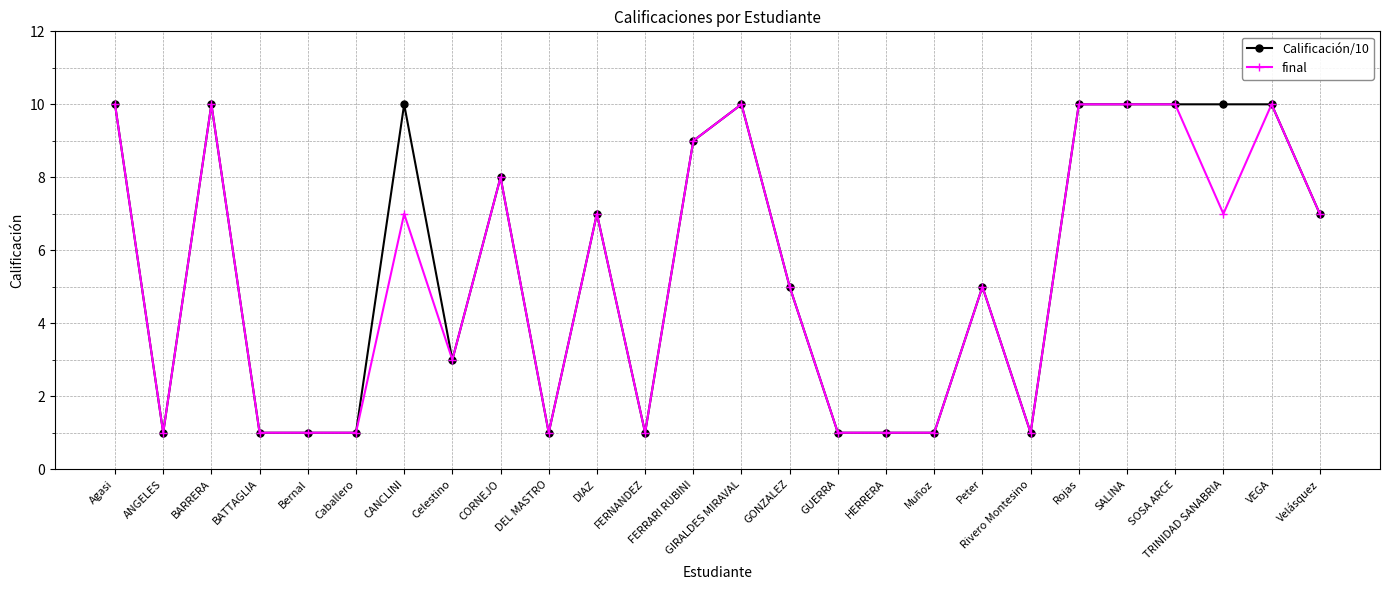

What is the difference between the second highest and minimum values in the Calificación/10 series?

9